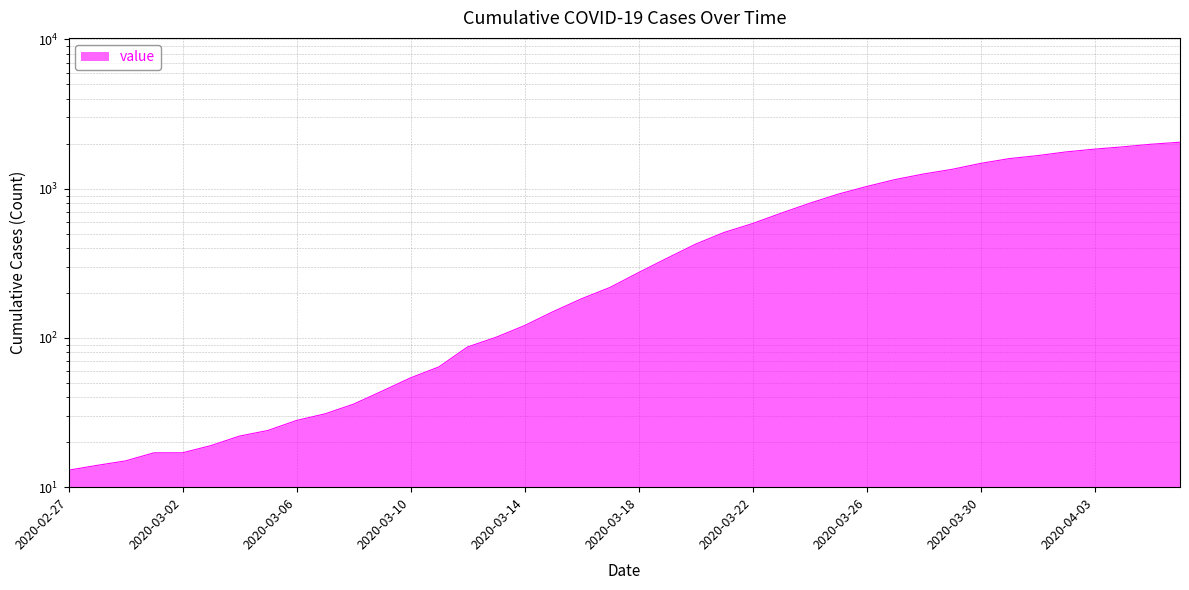

What is the sum of all values?

24864